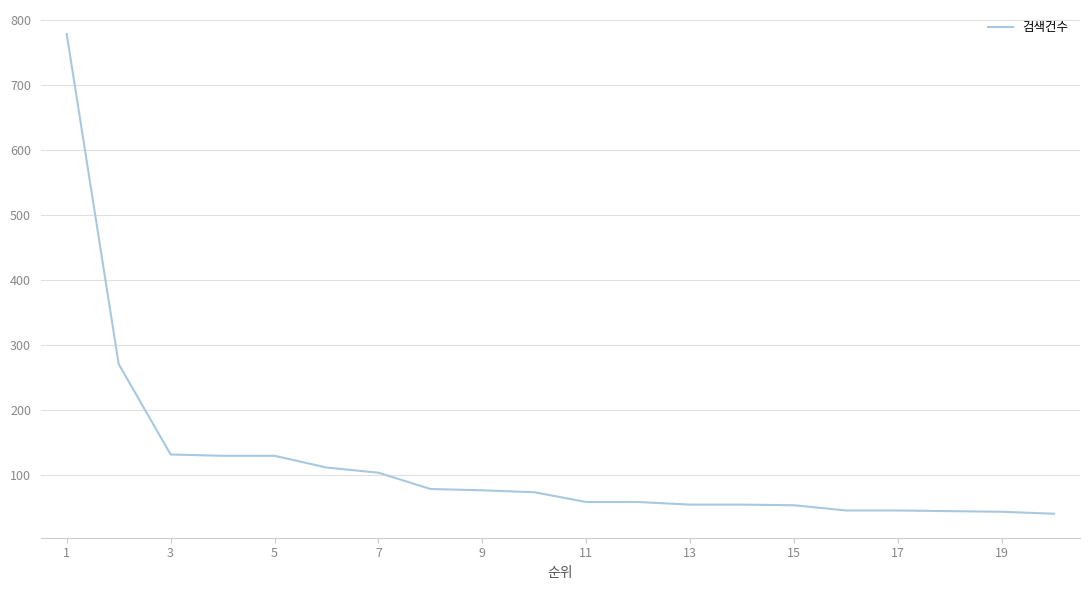

What is the maximum value shown in the chart?

778